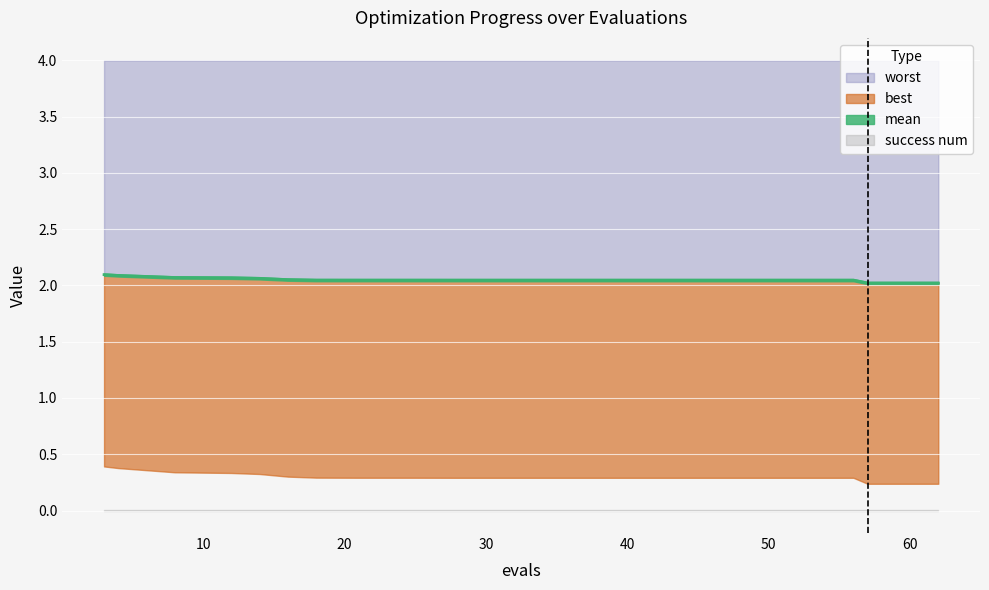

What are all the series names shown in the legend?

mean, best, worst, success num